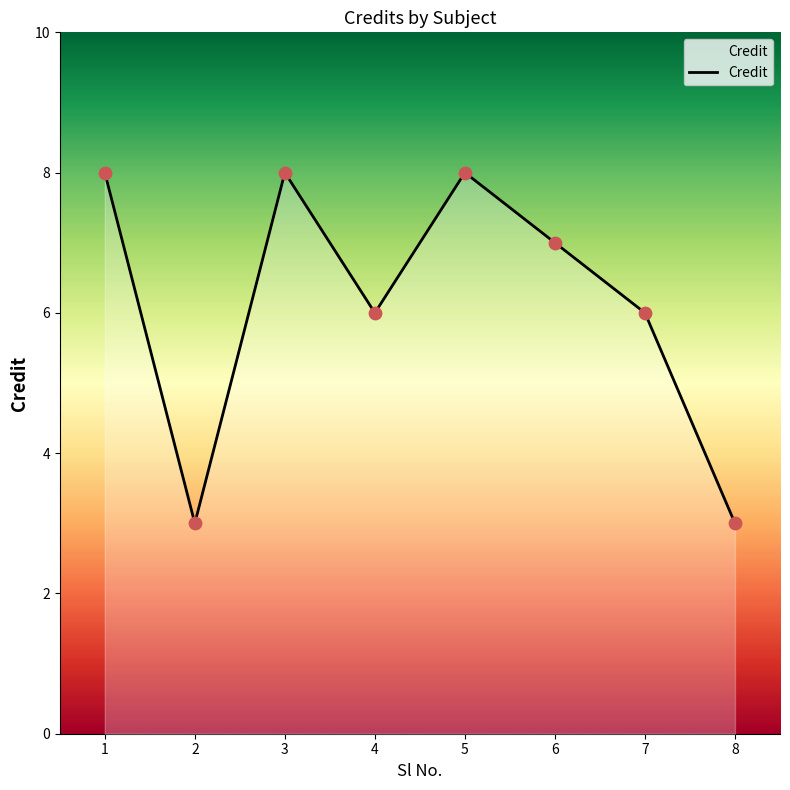

What is the change in value from 1 to 7?

-2